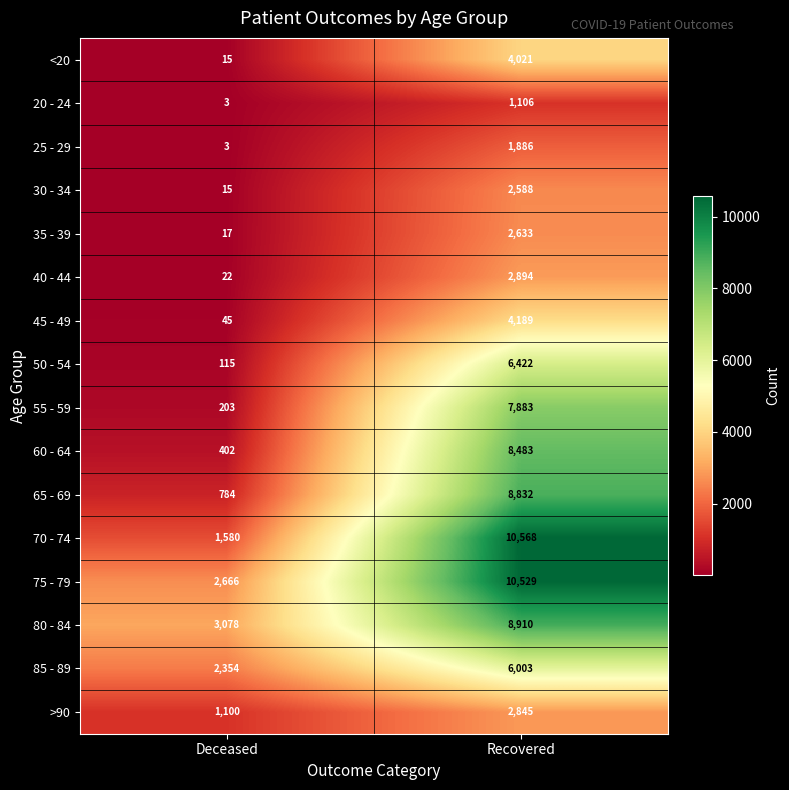

True or false: 50 - 54 has a value of 6422 at Recovered.

True